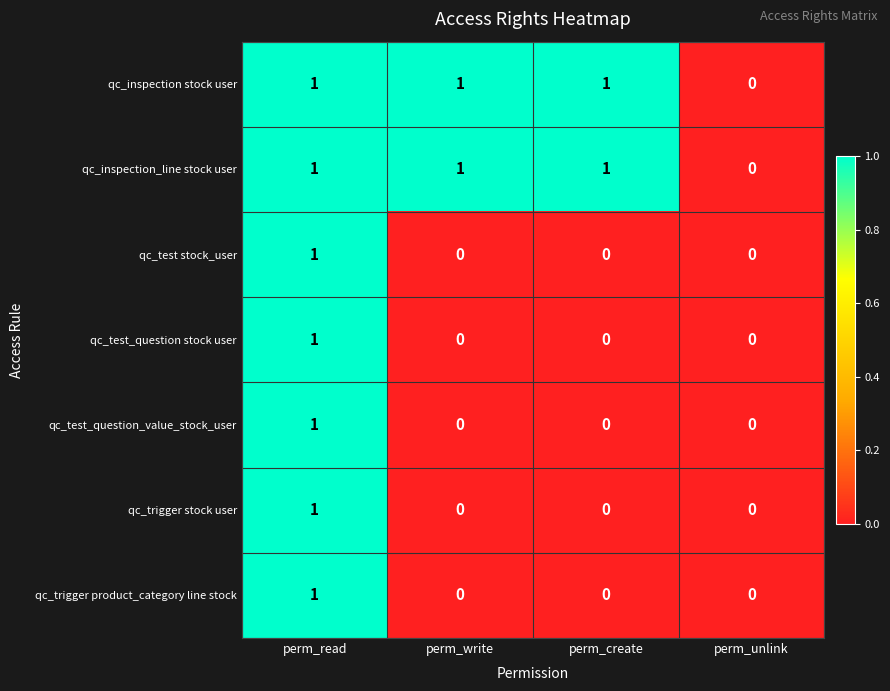

How many qc_inspection_line stock user values are between 1 and 2?

3